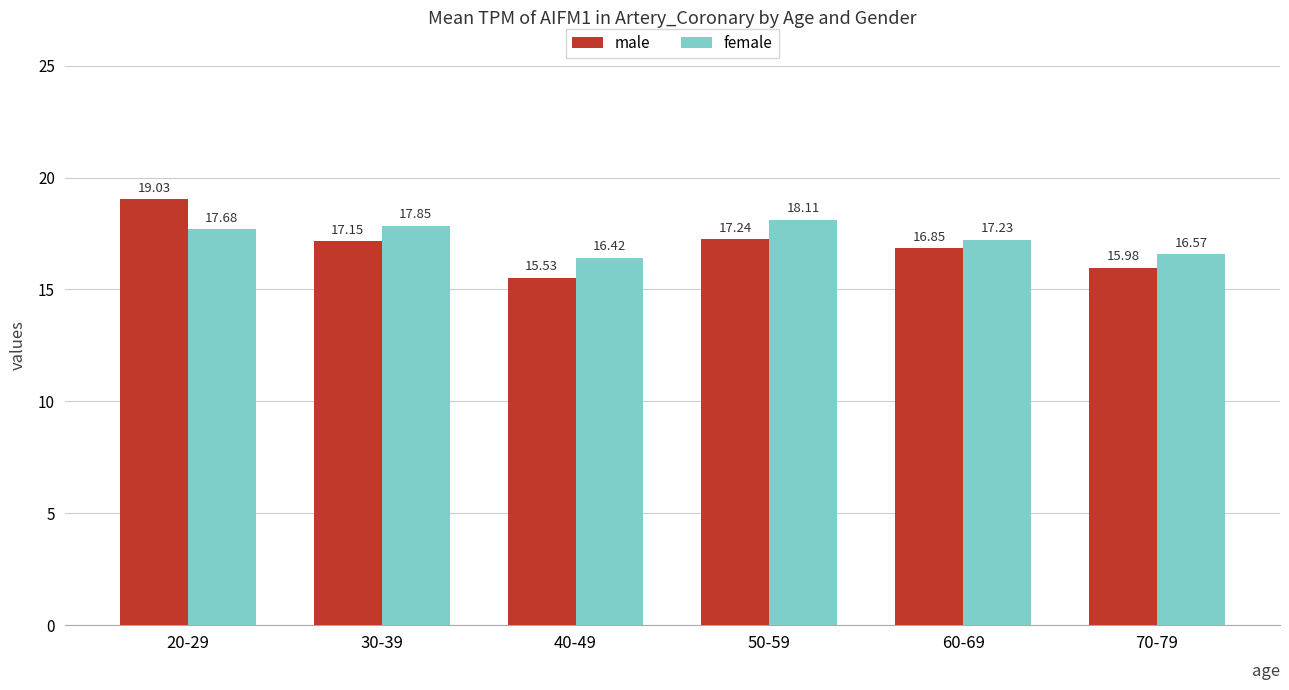

Rank the series at 70-79 from lowest to highest value.

male, female